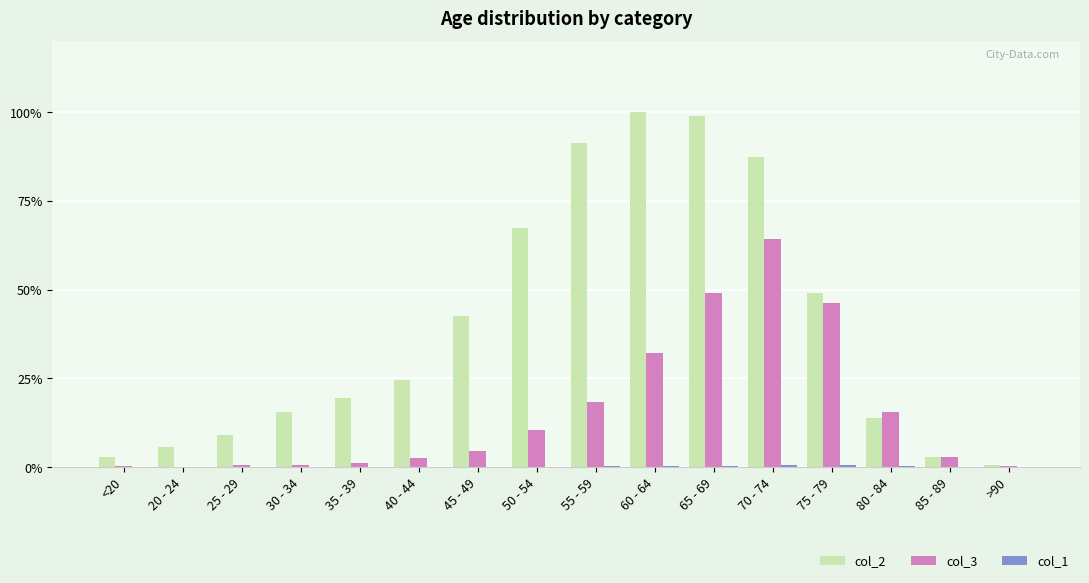

How many groups of bars are there?

16